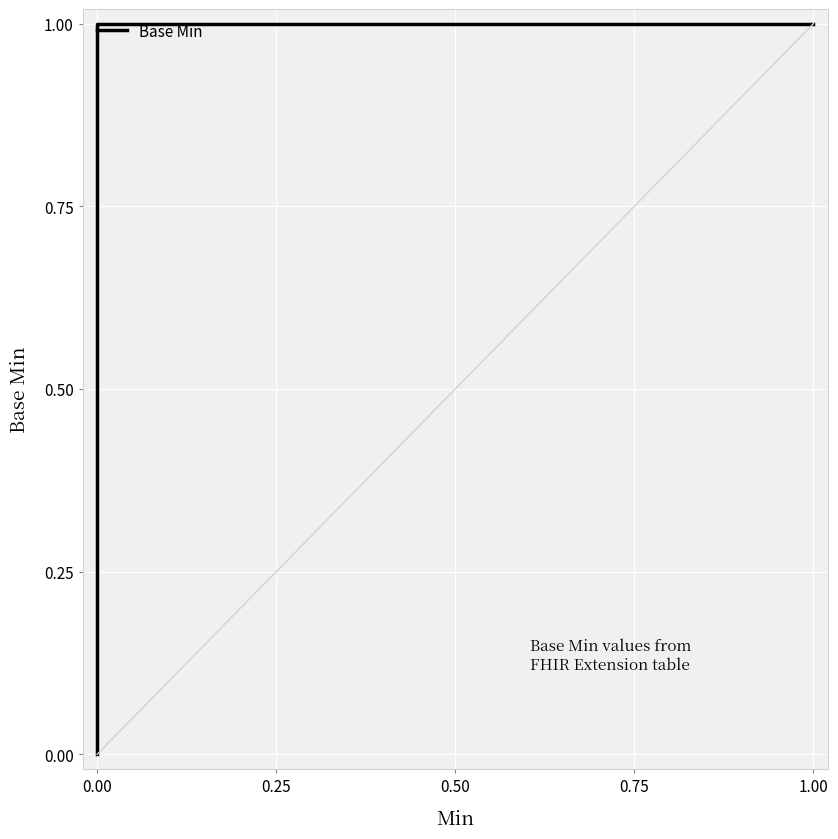

What is the sum of all values?

3